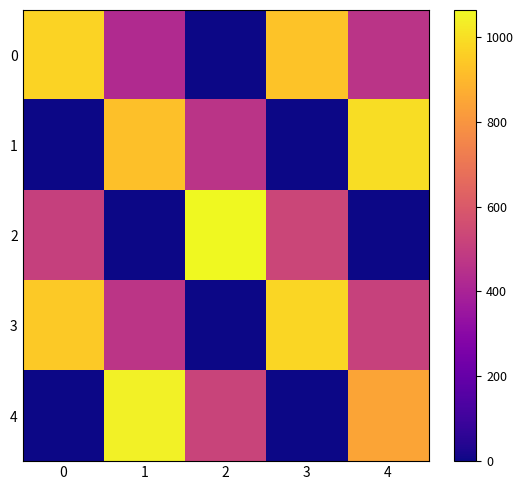

Which series has the largest total across all categories?

3